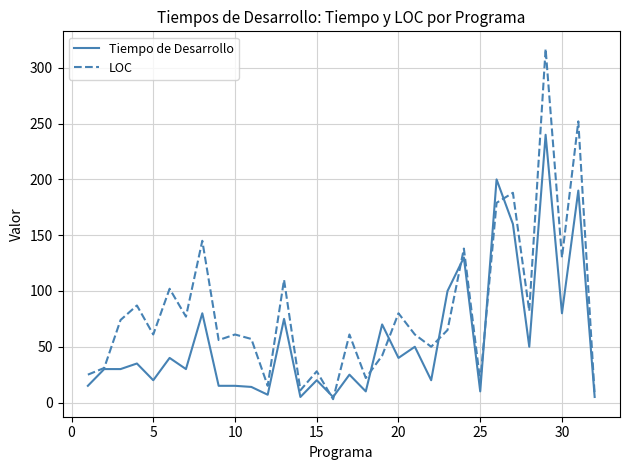

List the series in order of their peak value, lowest first.

Tiempo de Desarrollo, LOC